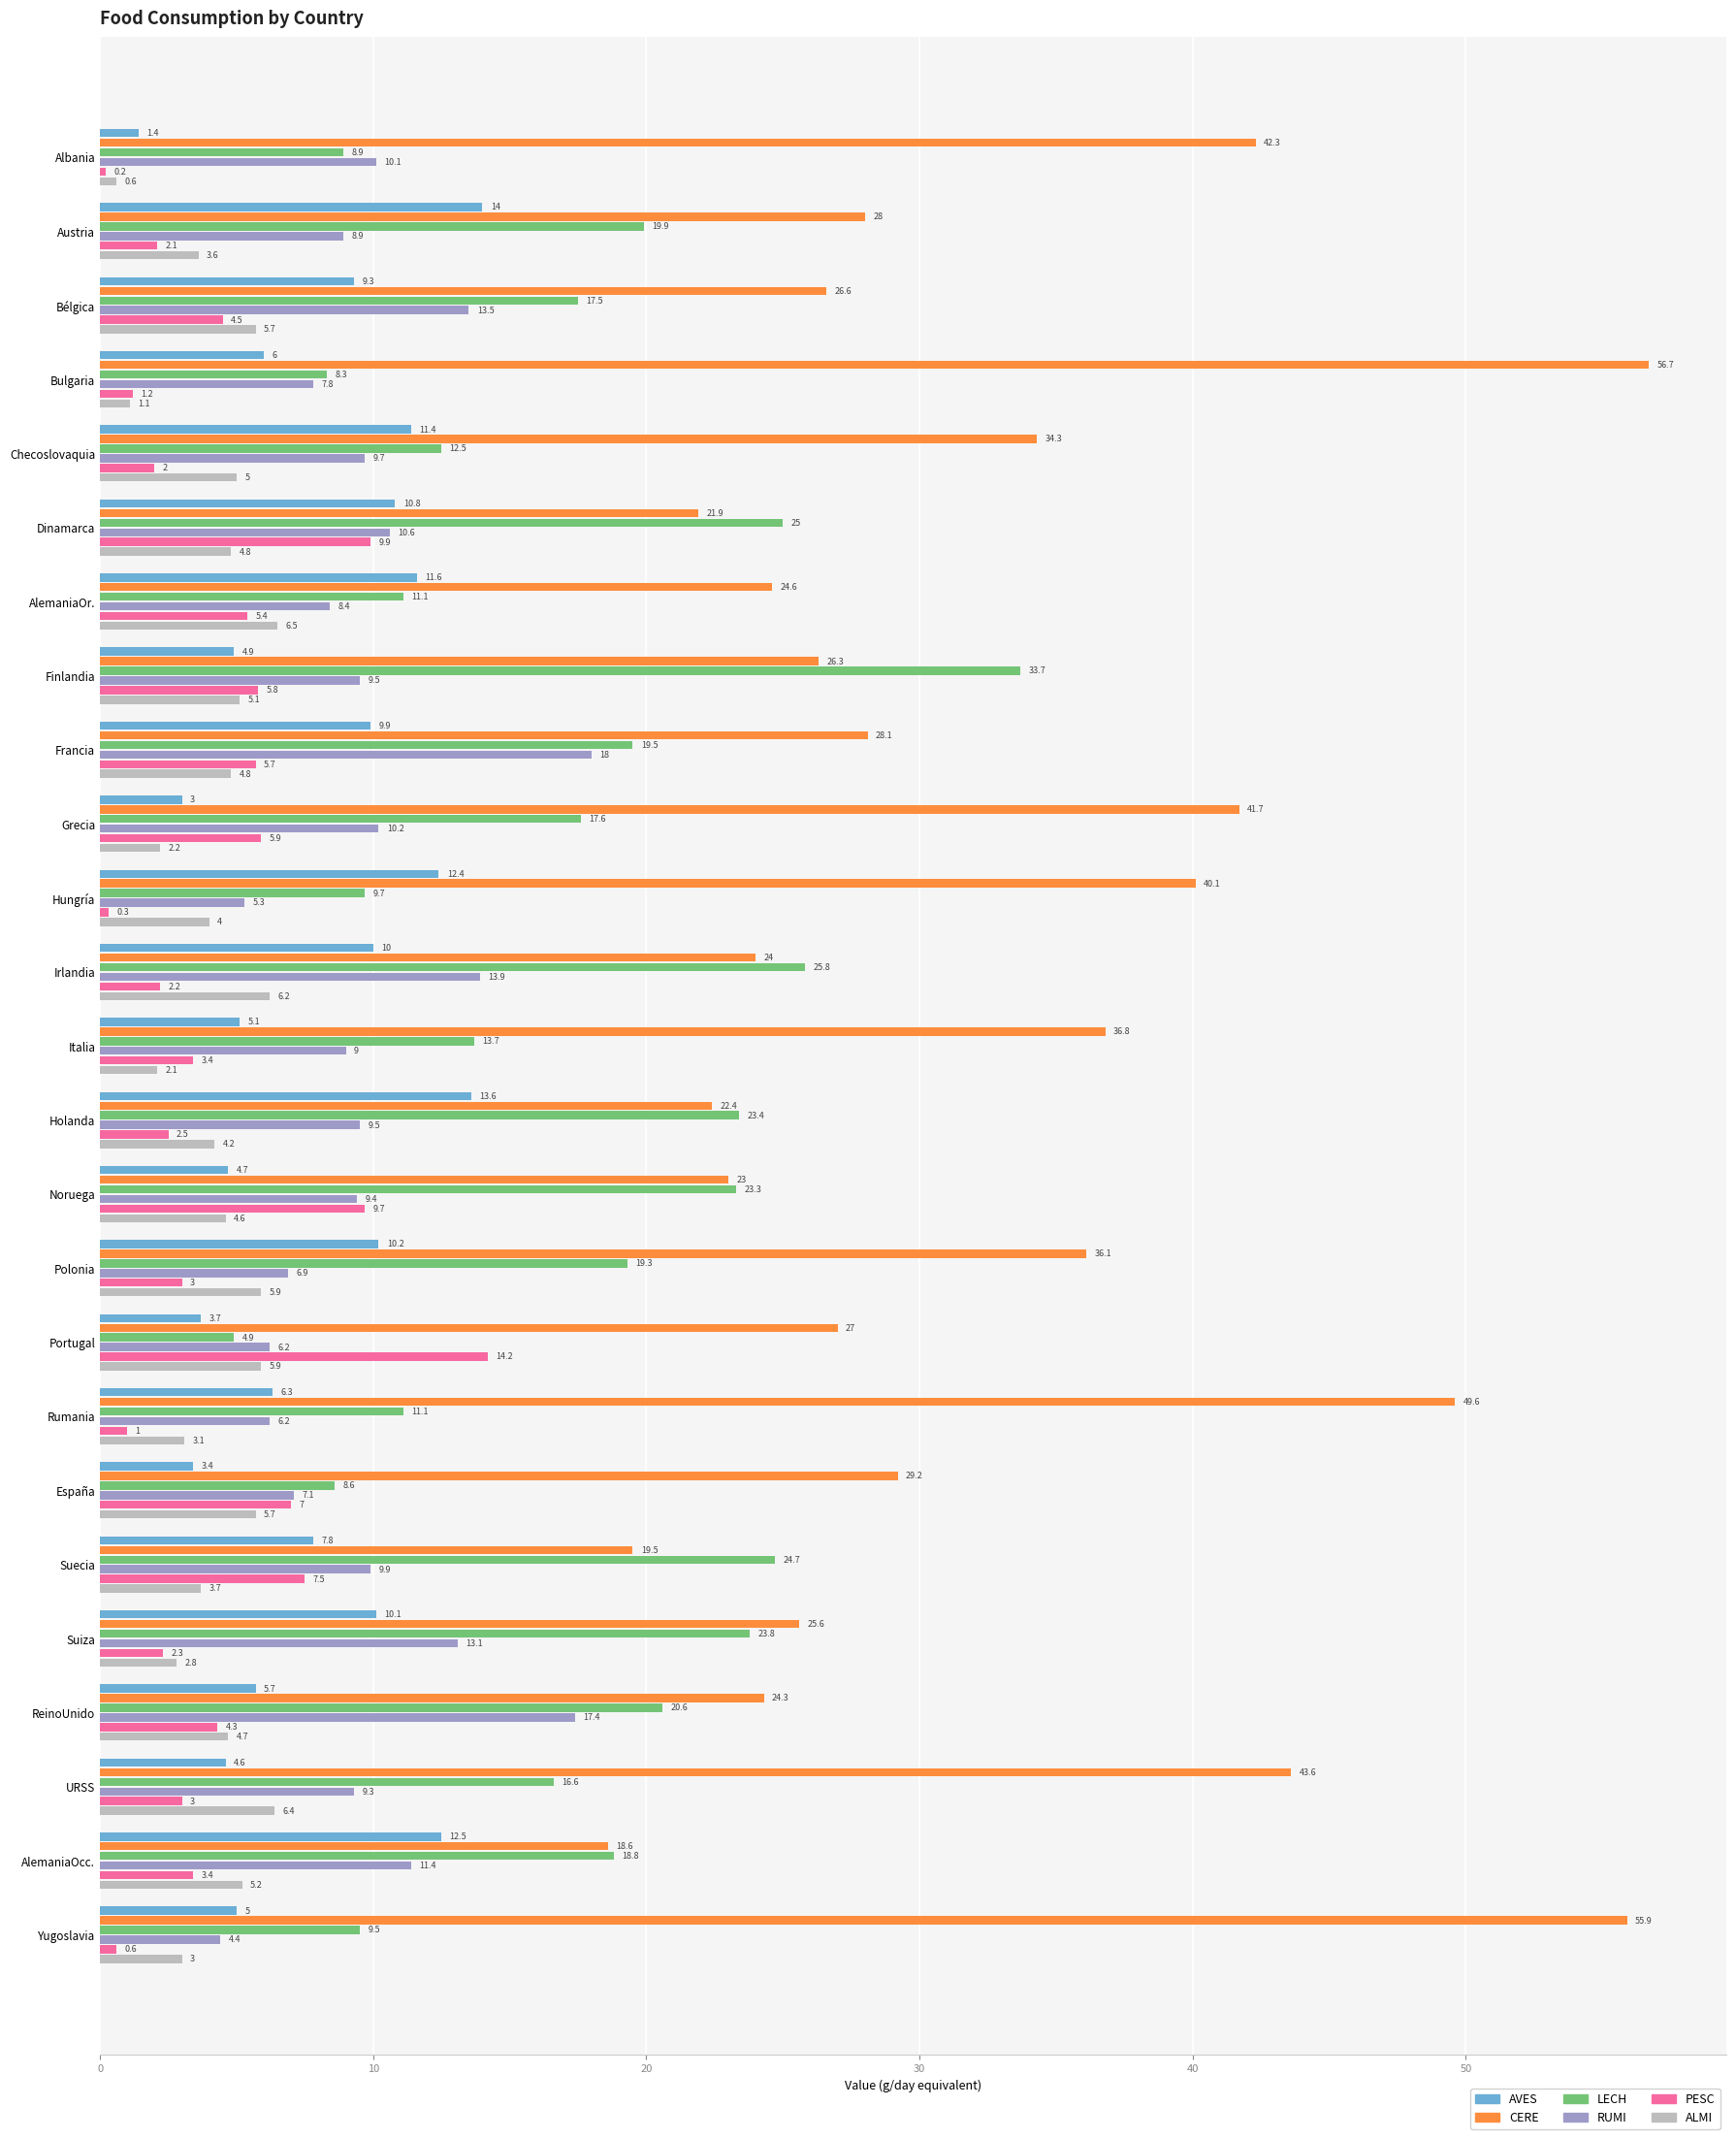

List the series in order of their peak value, lowest first.

ALMI, AVES, PESC, RUMI, LECH, CERE